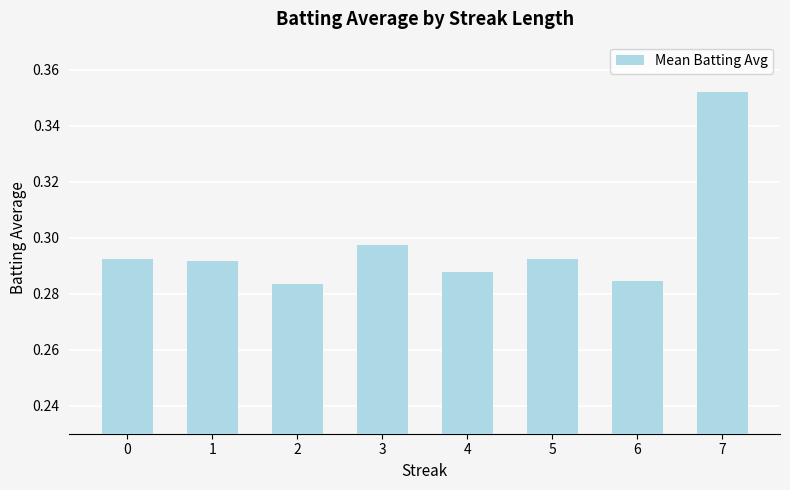

What is the sum of all values?

2.4